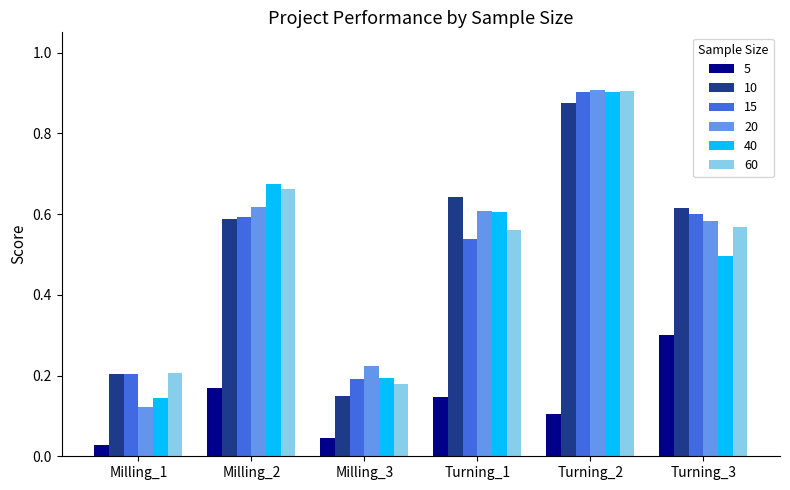

What is the total value across all series at Turning_3?

3.2